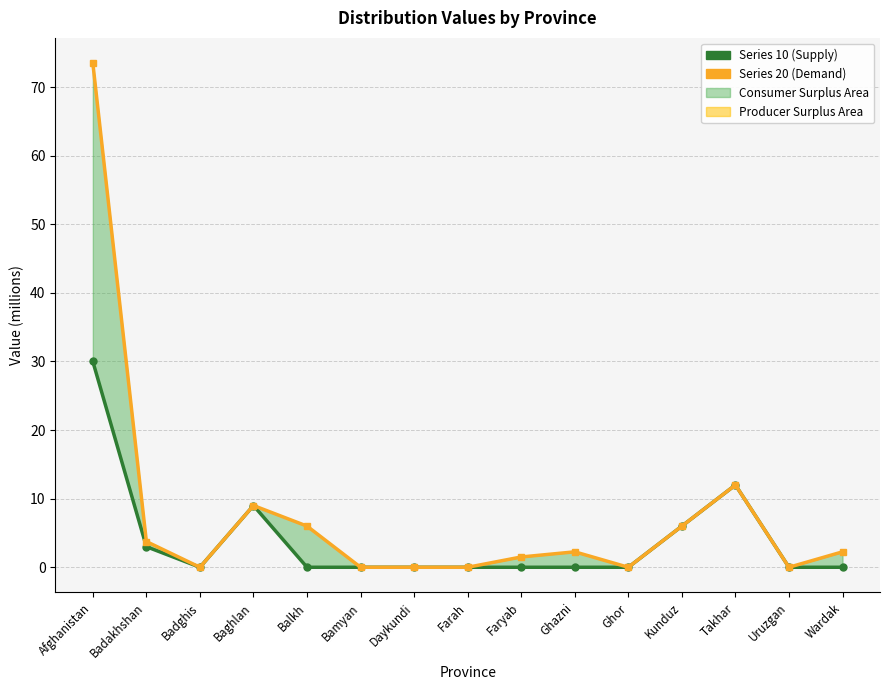

How many data points in 20 are less than 2?

7